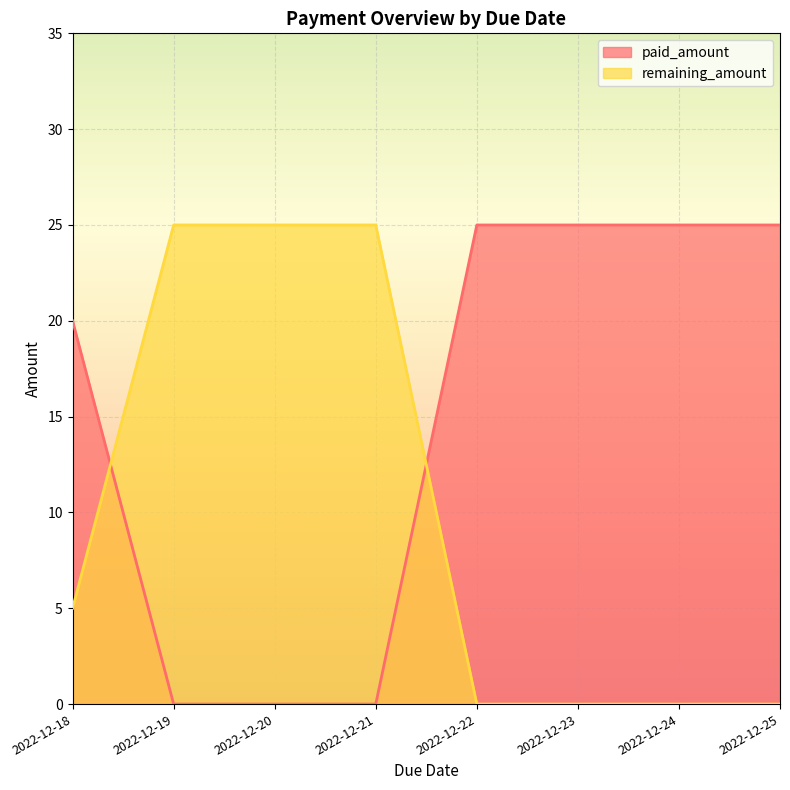

What are all the series names shown in the legend?

paid_amount, remaining_amount